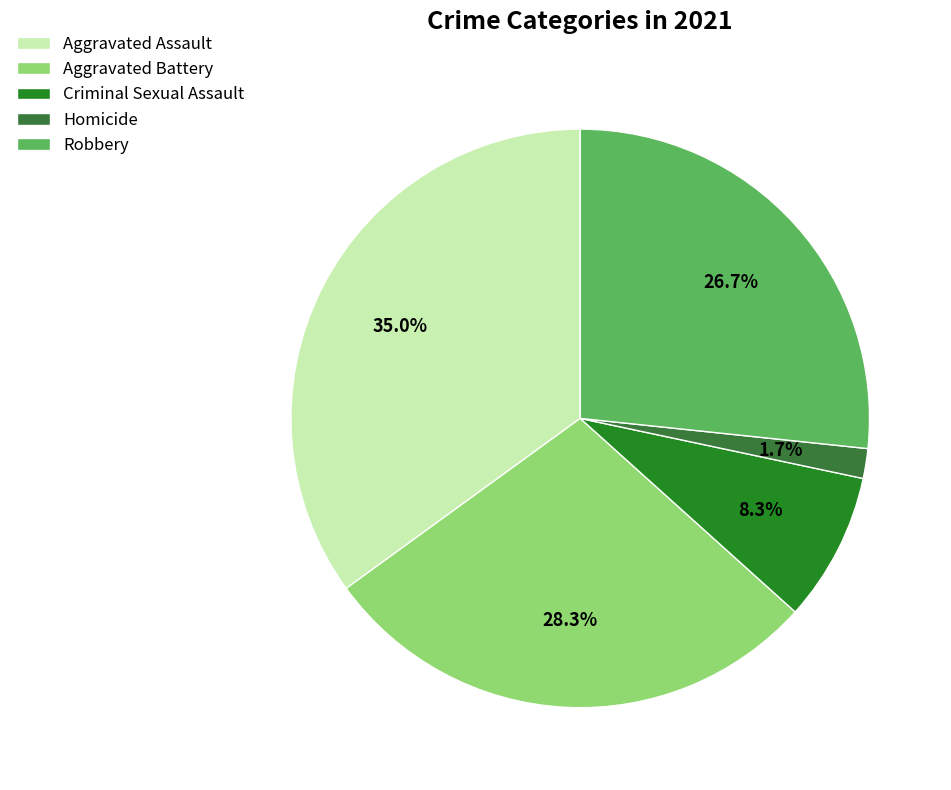

Approximately how many times larger is the value at Criminal Sexual Assault compared to Aggravated Battery?

0.3